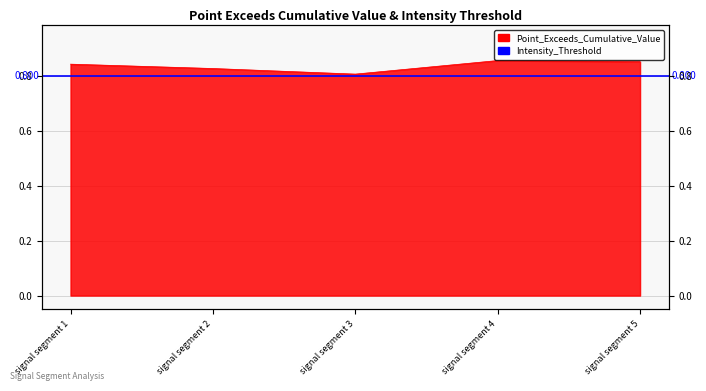

Reading right to left, what are all the values shown in this chart?

0.9	0.9	0.8	0.8	0.8